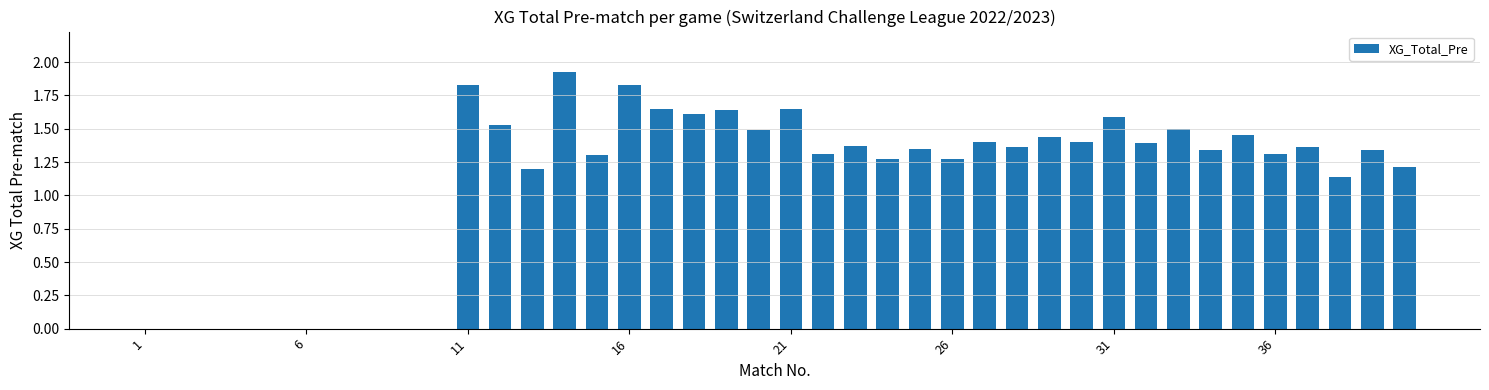

How many series are shown in this chart?

1